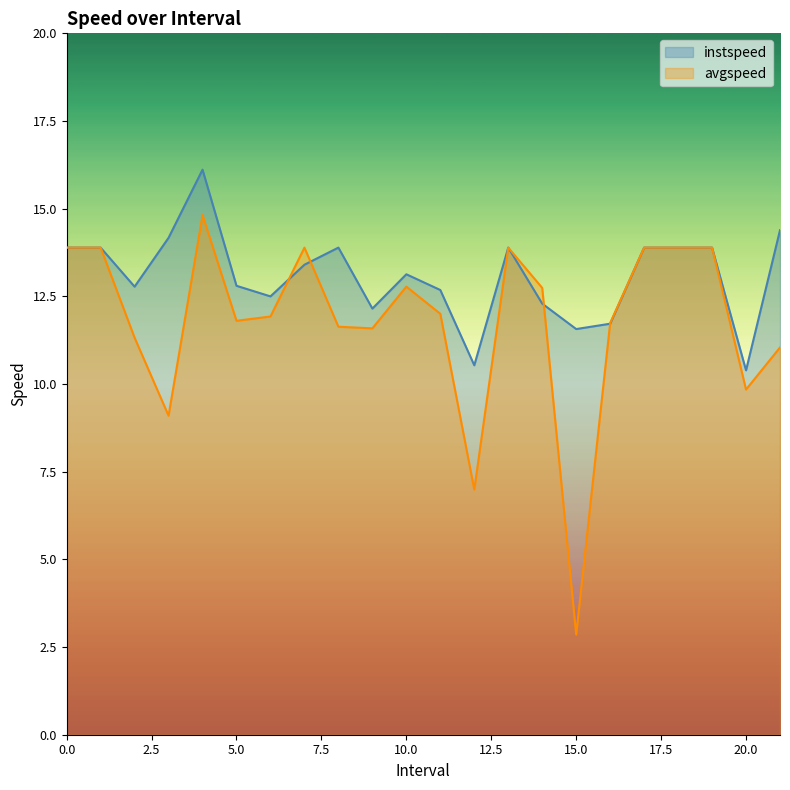

Does the chart have visible grid lines?

No